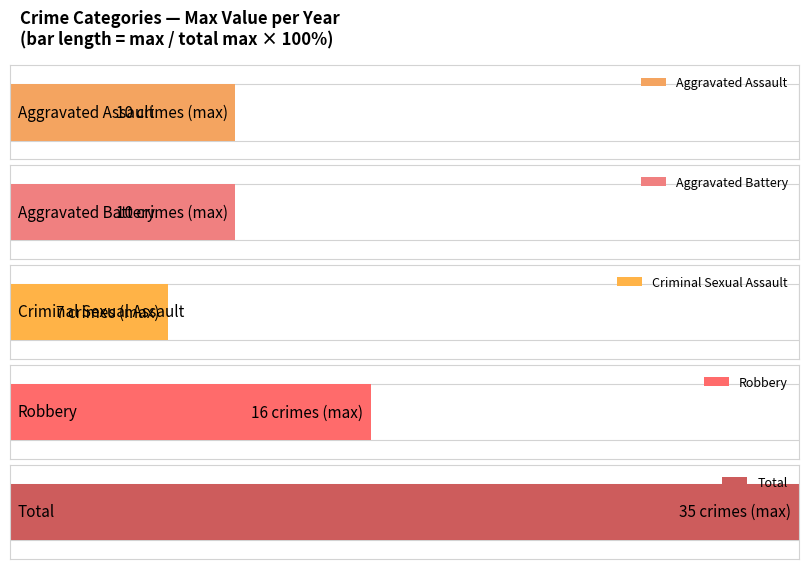

What is the minimum value for Criminal Sexual Assault?

1